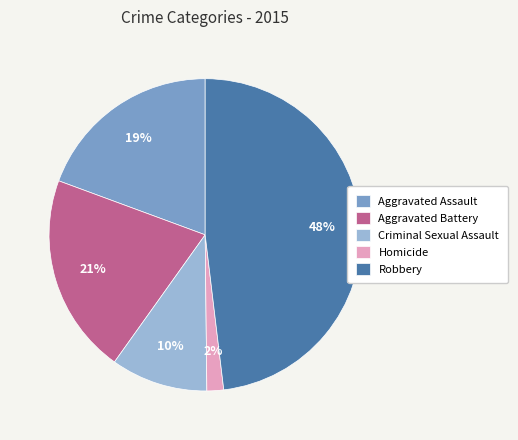

Rank the categories by value from lowest to highest.

Homicide, Criminal Sexual Assault, Aggravated Assault, Aggravated Battery, Robbery